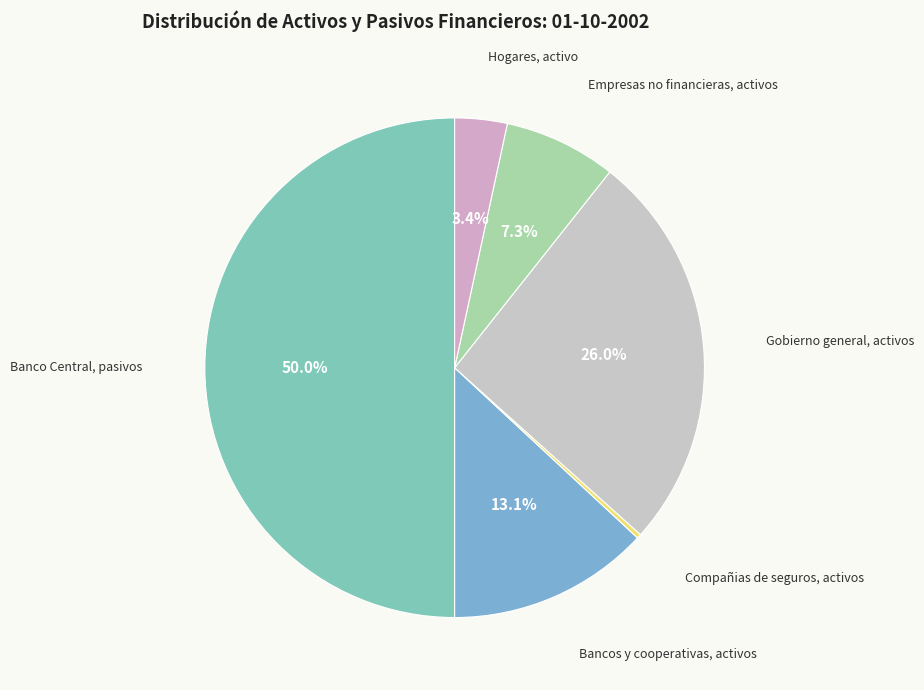

Rank the categories by value from highest to lowest.

Banco Central, pasivos, Gobierno general, activos, Bancos y cooperativas, activos, Empresas no financieras, activos, Hogares, activo, Compañias de seguros, activos